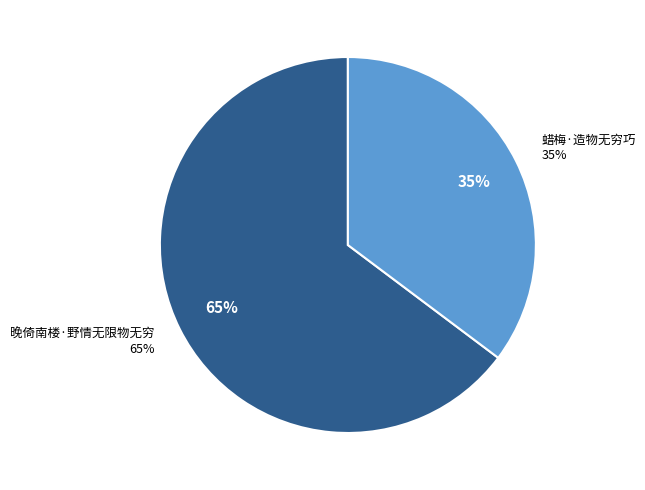

Rank the categories by value from highest to lowest.

晚倚南楼·野情无限物无穷, 蜡梅·造物无穷巧